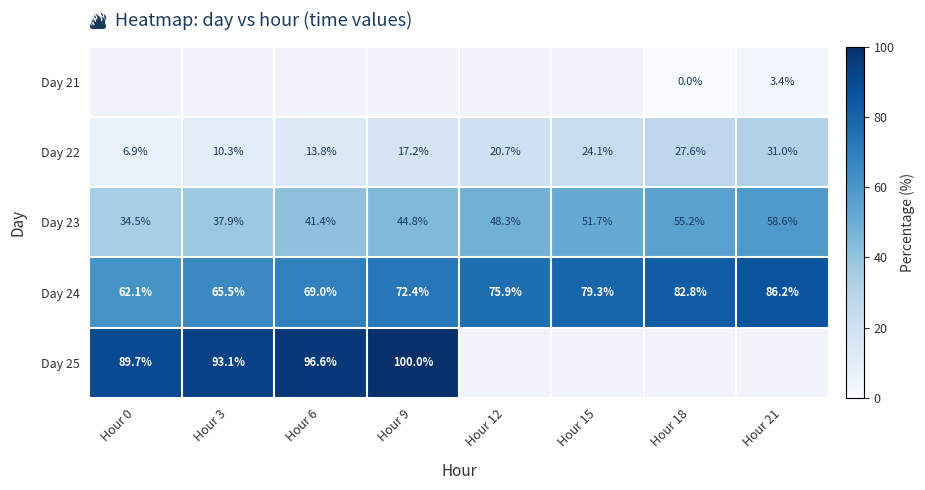

List the labels in order of Day 22 value, smallest first.

Hour 0, Hour 3, Hour 6, Hour 9, Hour 12, Hour 15, Hour 18, Hour 21